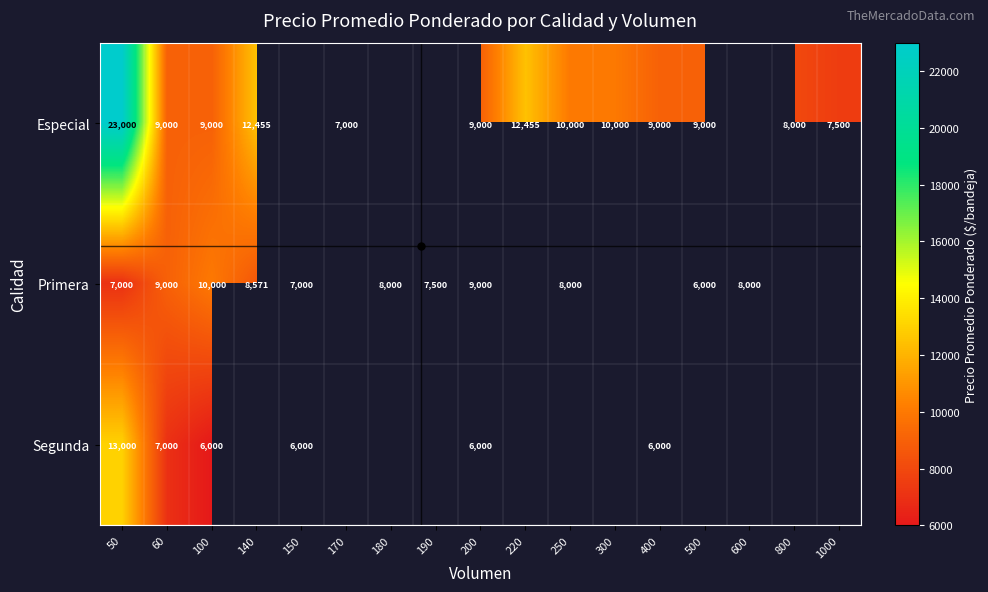

True or false: Primera has a value of 8000 at 250.

True